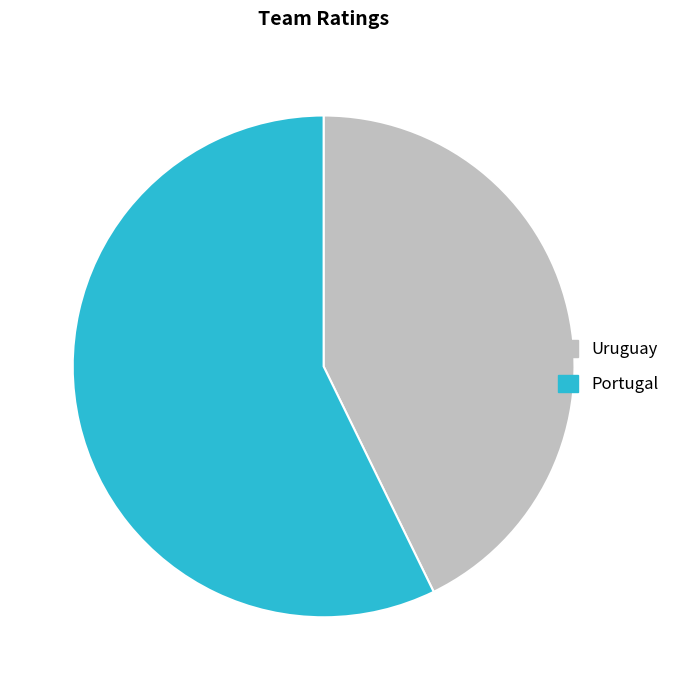

How many slices are in this pie chart?

2